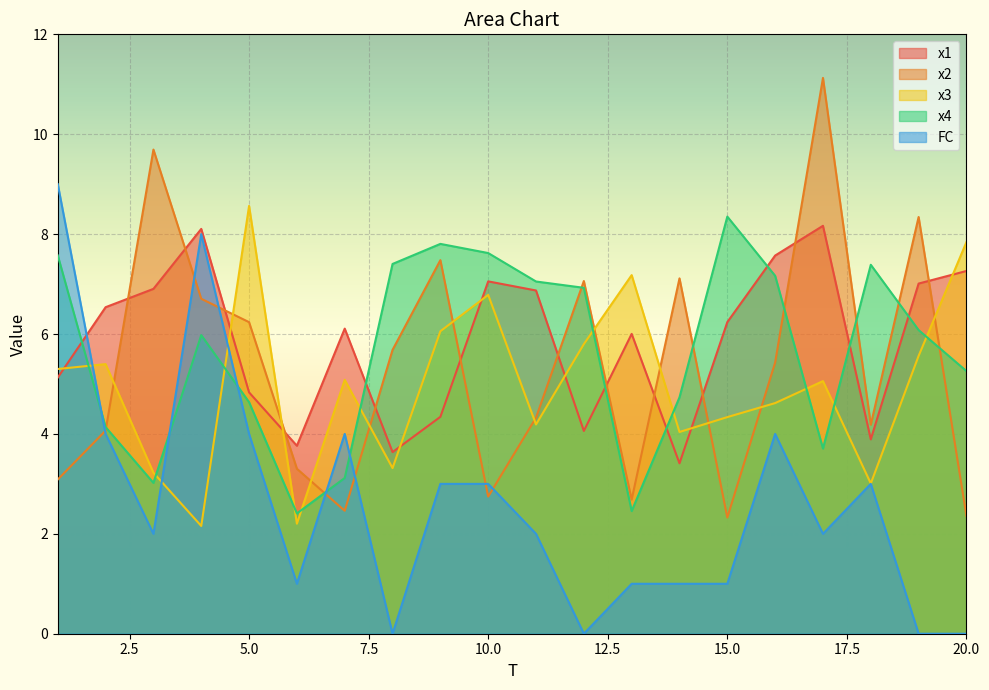

What is the difference between the maximum and minimum values in the x1 series?

4.8